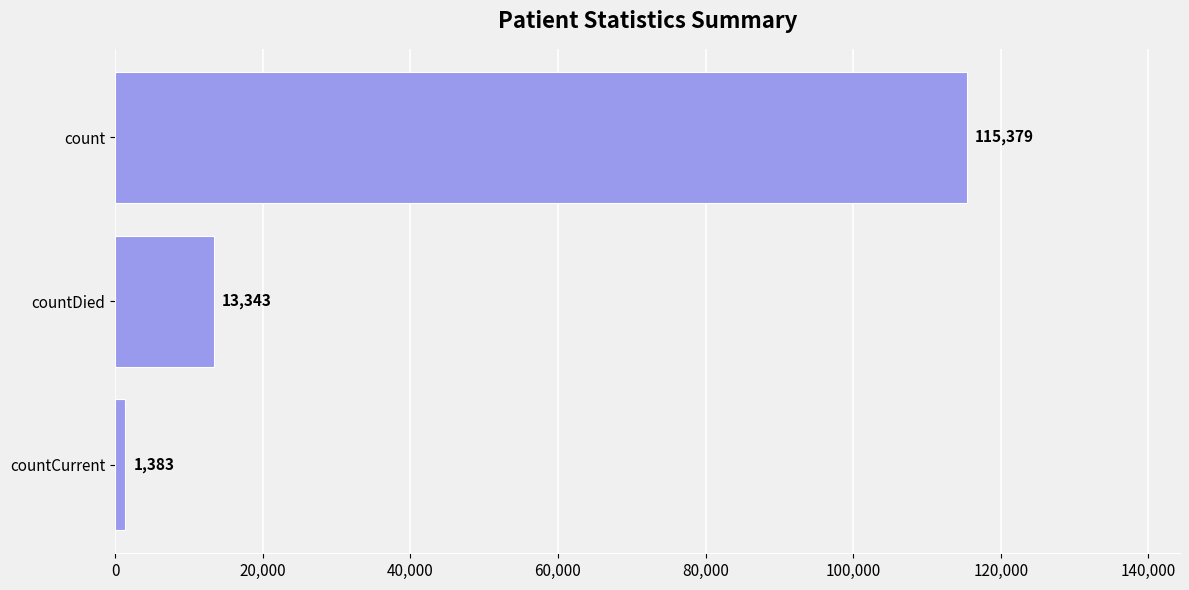

Reading top to bottom, extract all data points from this chart.

count=115379	countDied=13343	countCurrent=1383